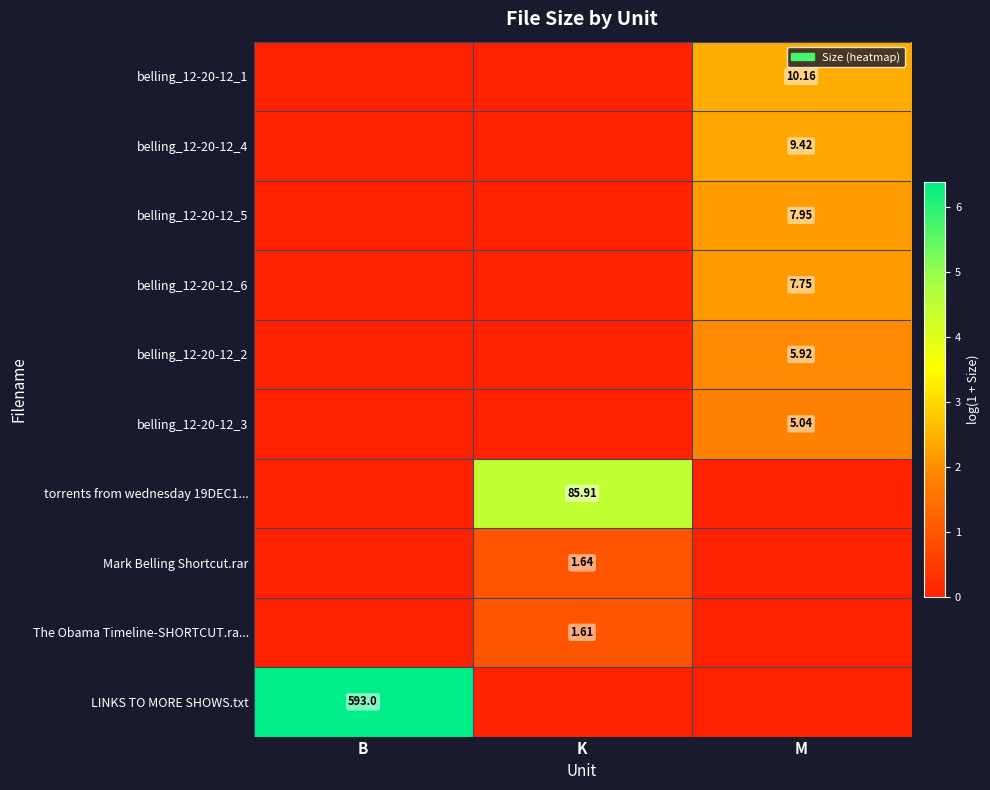

The value of belling_12-20-12_6 at K is 0.0. True or false?

True